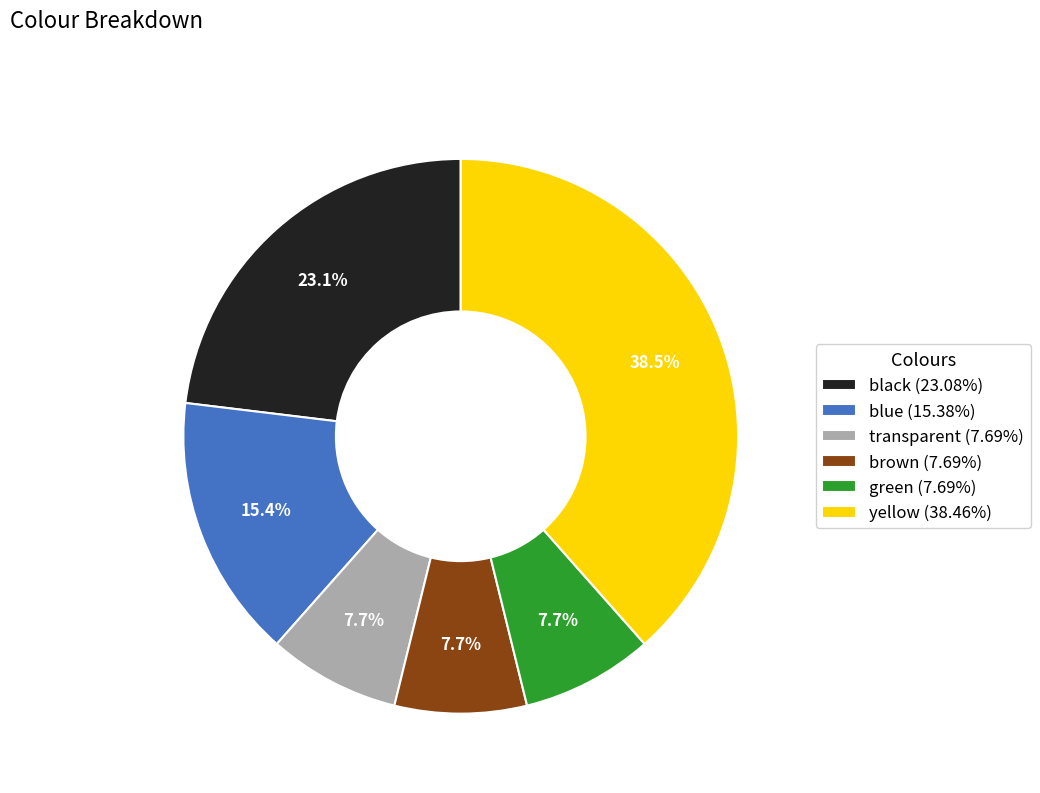

What portion of the pie excludes yellow?

61.5%